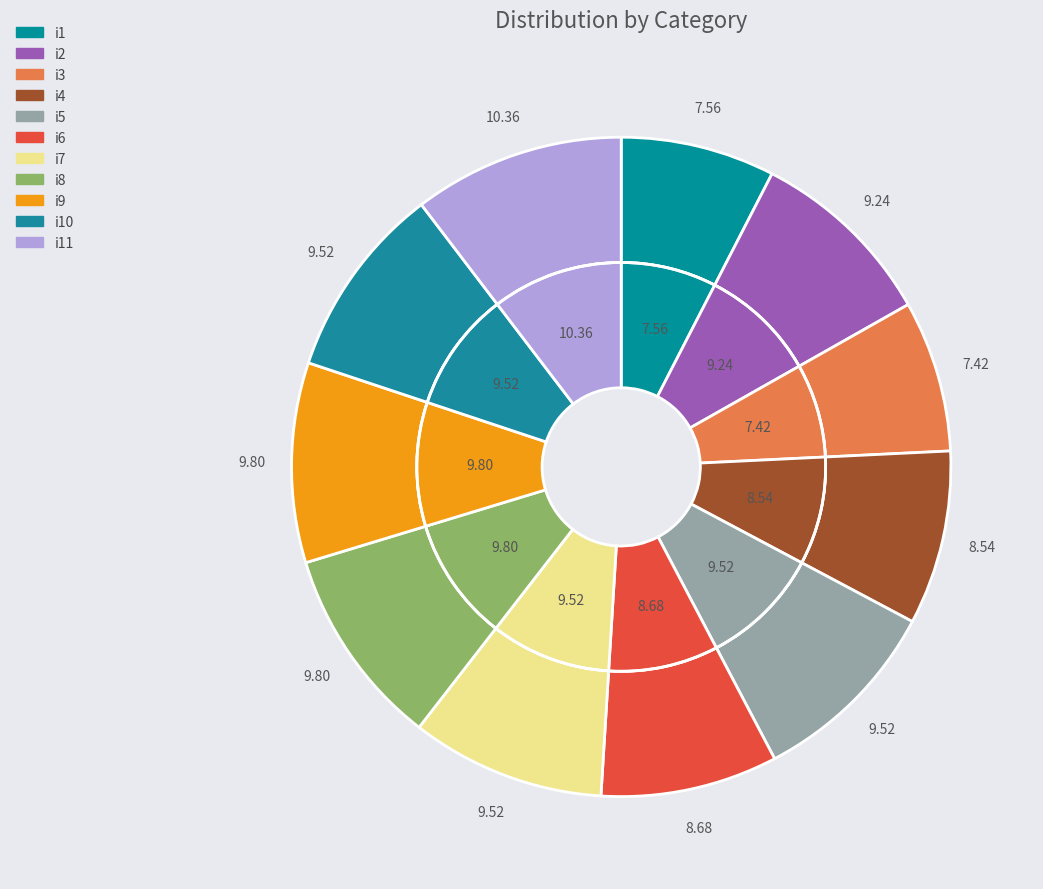

Is there any slice that represents more than half of the pie?

No